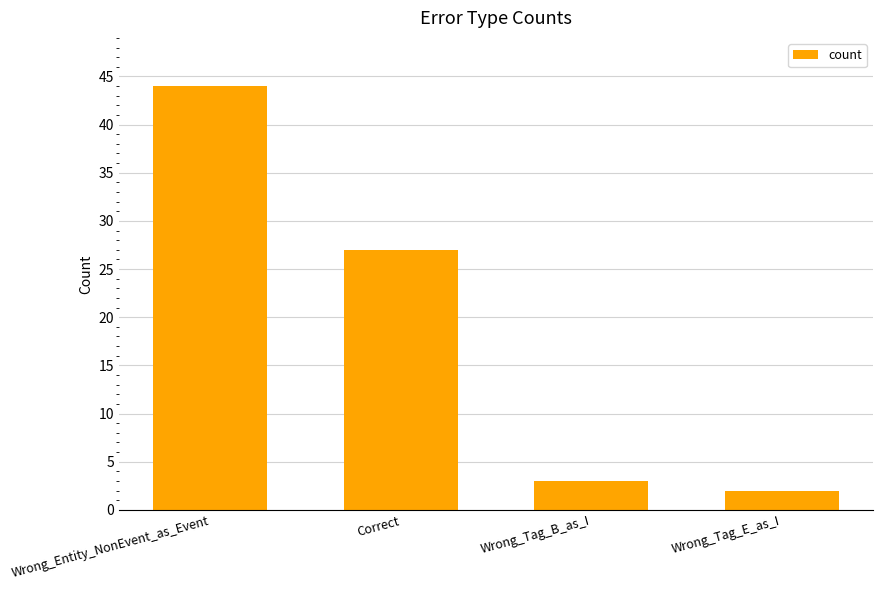

Reading left to right, list all the values displayed in this chart.

44	27	3	2